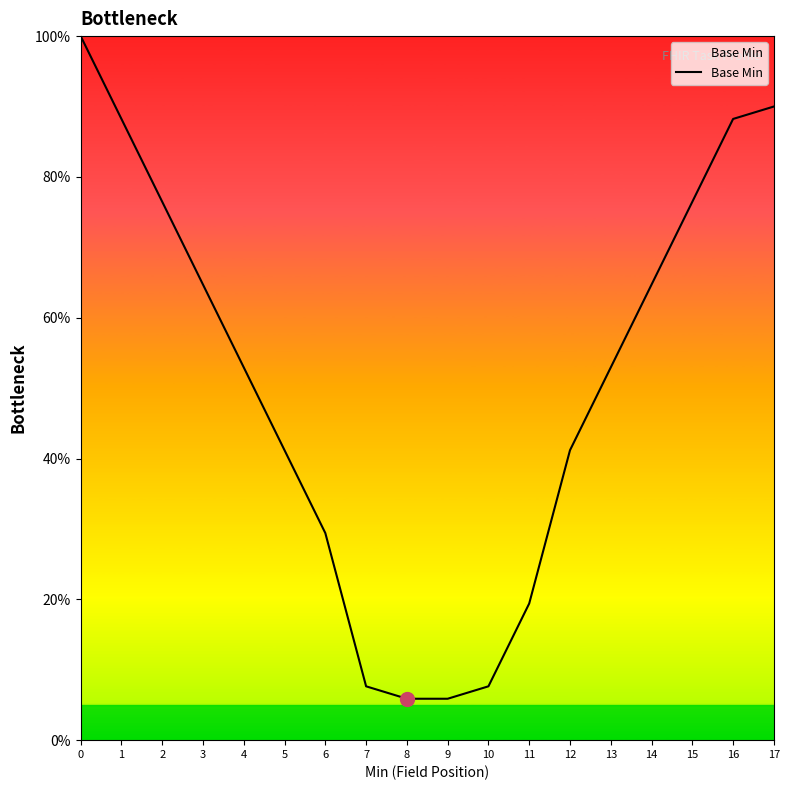

What is the sum of all values?

912.9